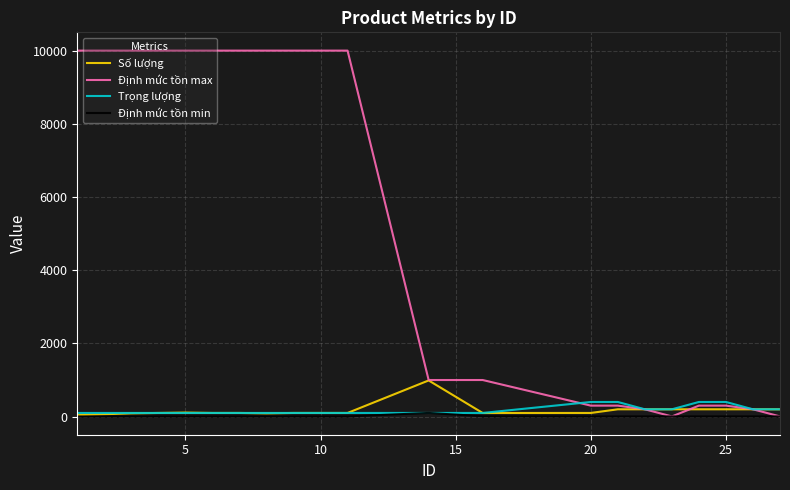

Which series has the largest total across all categories?

Định mức tồn max